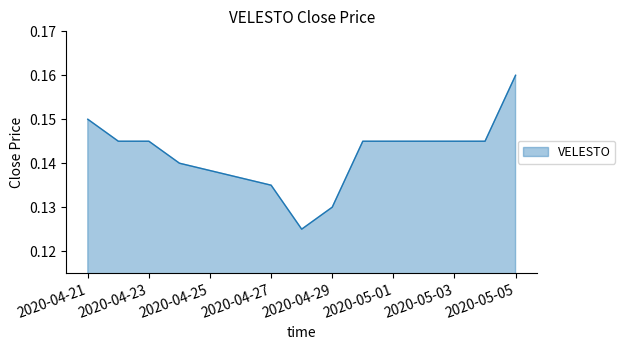

Does the chart display data point markers on the line(s)?

No